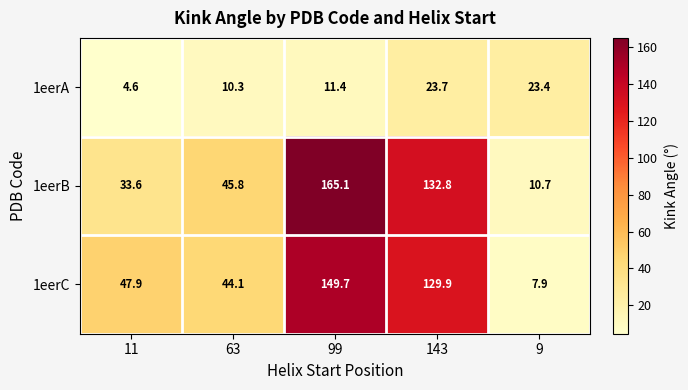

At which label does 1eerA first exceed 11?

99